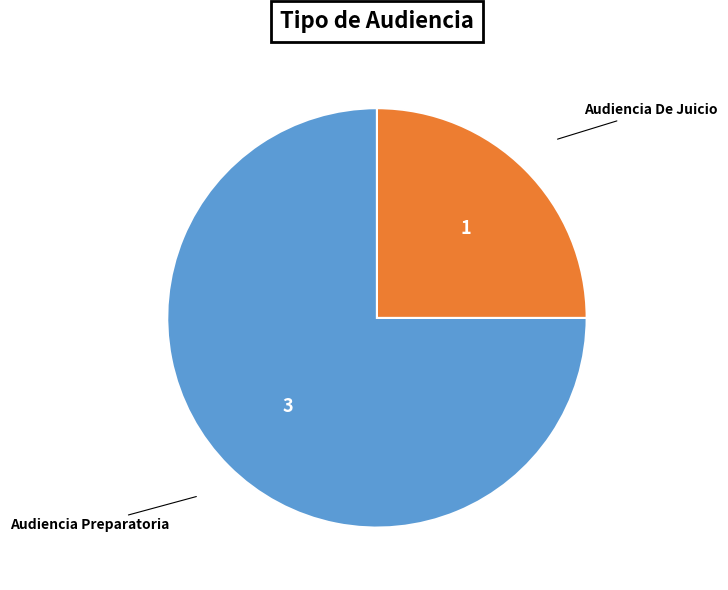

Does any single category account for the majority?

Yes